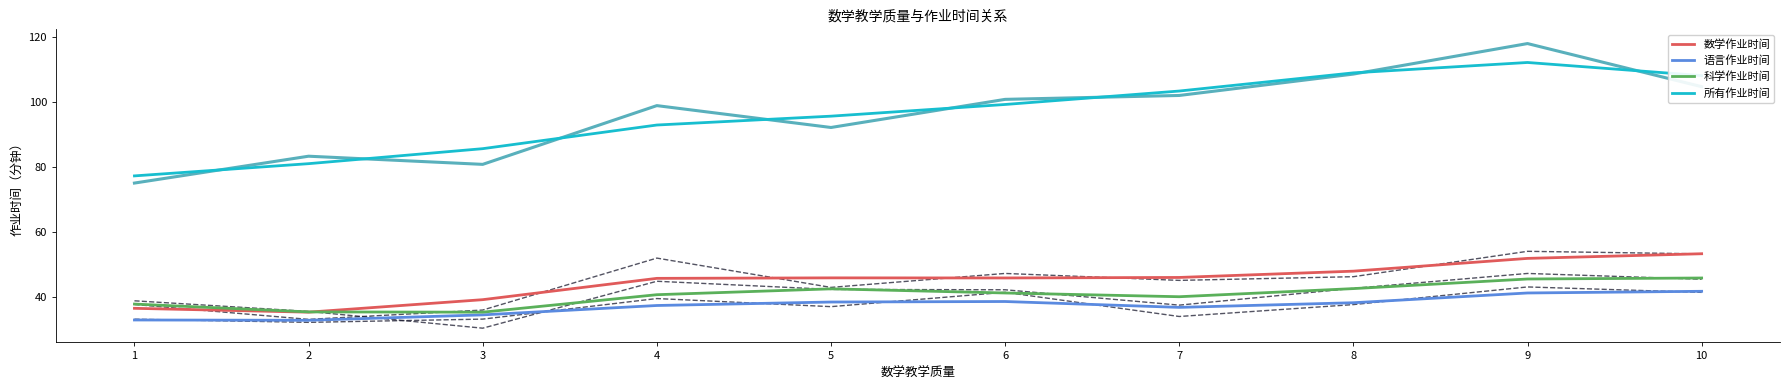

Reading left to right, list all the values displayed in this chart.

数学作业时间: 36.5	35.3	39.1	45.7	45.8	45.8	46.0	47.9	51.8	53.3
语言作业时间: 32.9	32.8	34.4	37.3	38.4	38.6	36.8	38.2	41.2	41.7
科学作业时间: 37.8	35.4	35.3	40.7	42.5	41.2	40.0	42.5	45.5	45.8
所有作业时间: 77.2	81.0	85.6	92.9	95.6	99.2	103.3	108.9	112.1	108.1